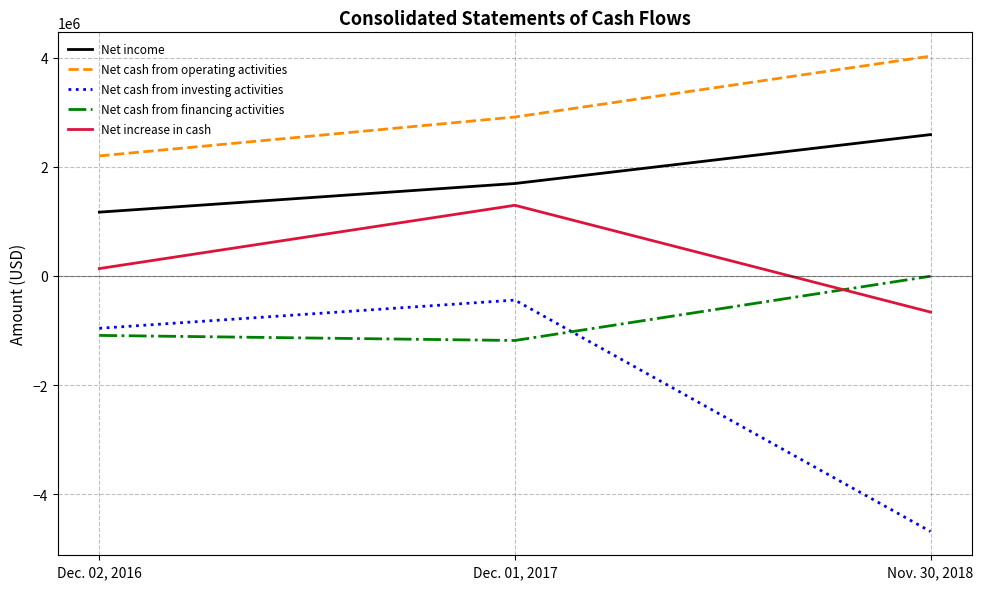

The Net income series shows 1168782 at Dec. 02, 2016. True or false?

True